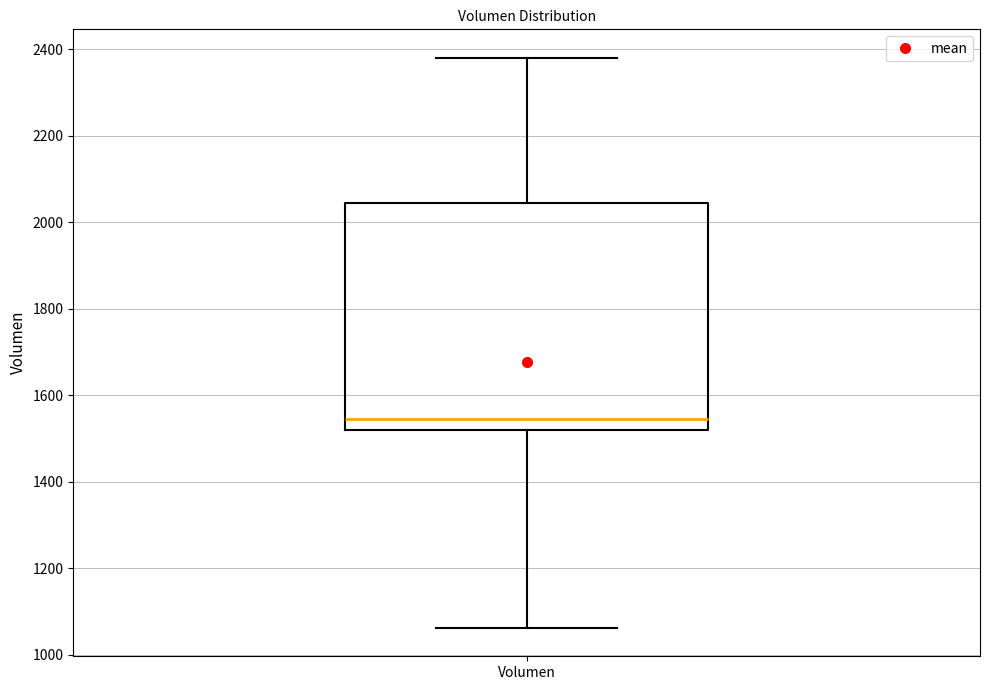

Where does the lower whisker of the box for Volumen end on the y-axis? The values are not printed on the chart, so give them approximately, as read against the axis.

1060